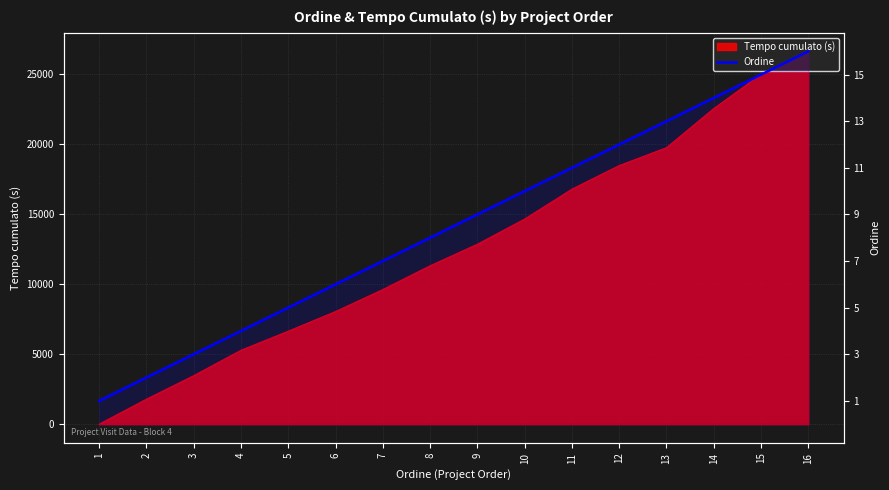

How many lines are shown in the chart?

1